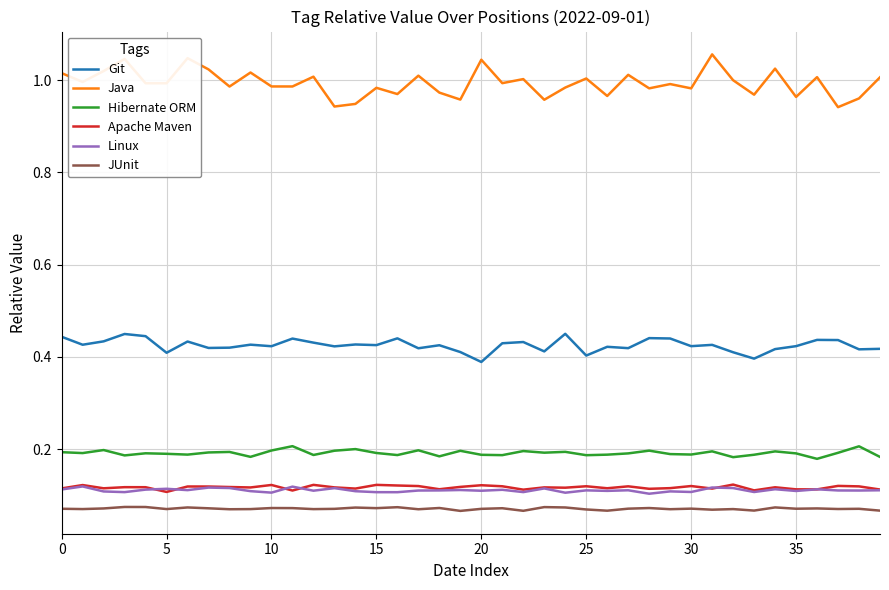

Is this an area chart (filled region under the line)?

No